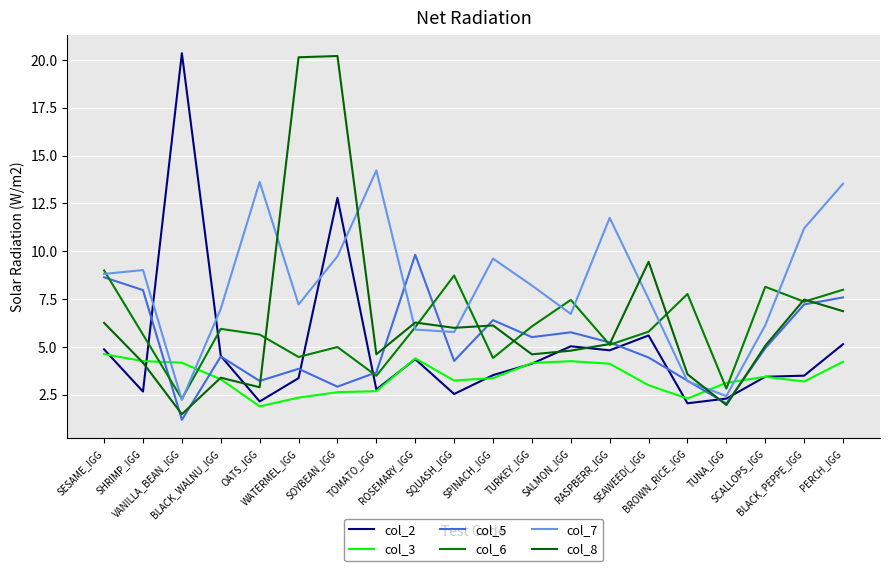

What is the label of the 15th point from the left?

SEAWEED(_IGG